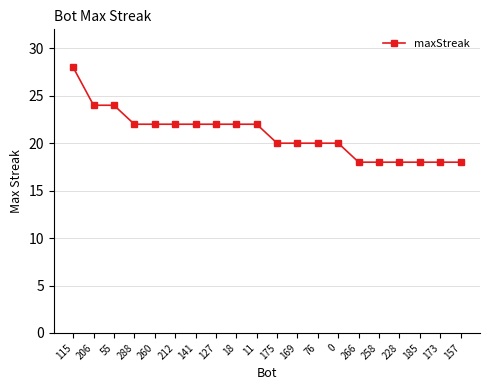

What is the change in value from 55 to 185?

-6